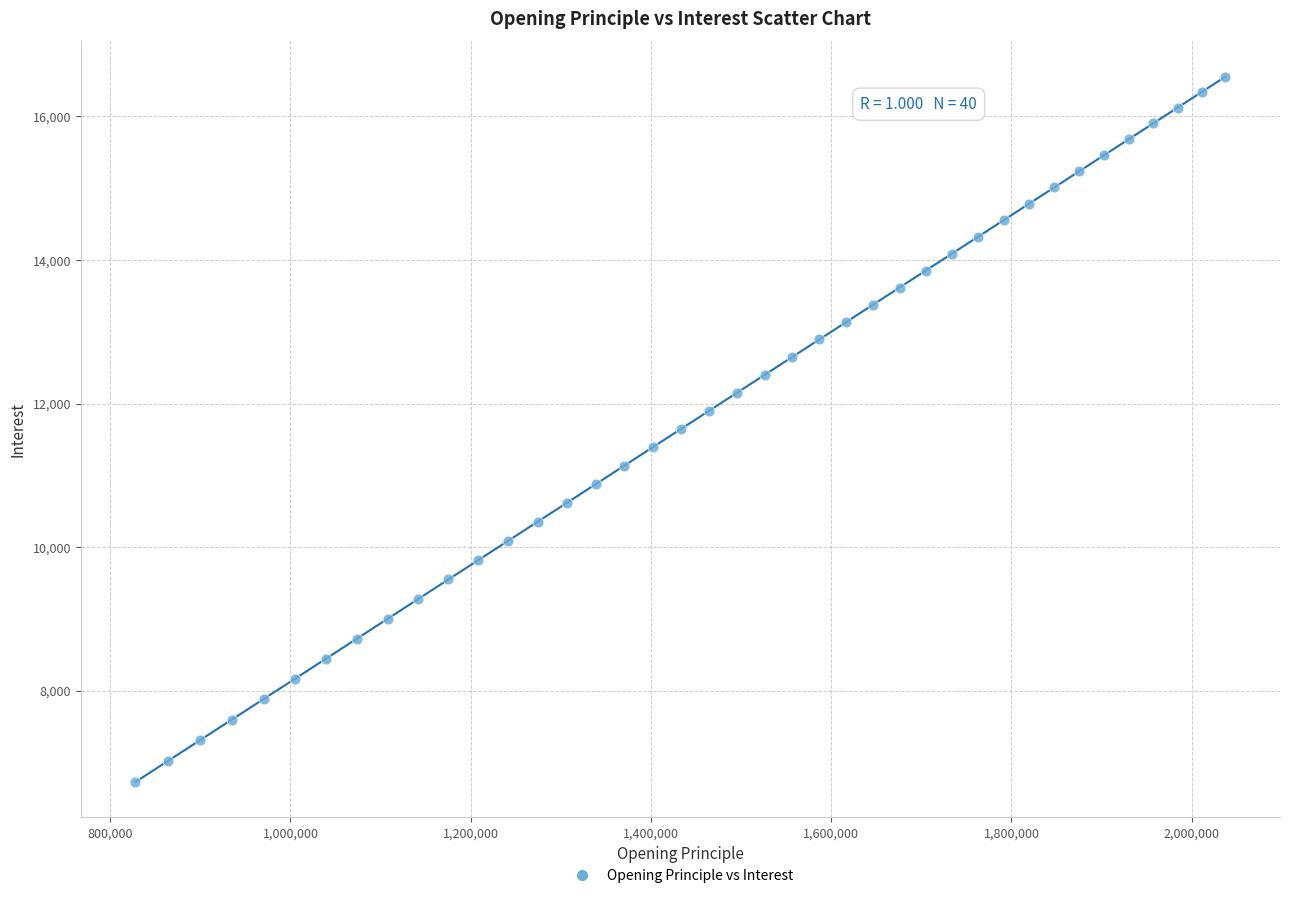

What is the range of X values (max minus min)?

1209588.6